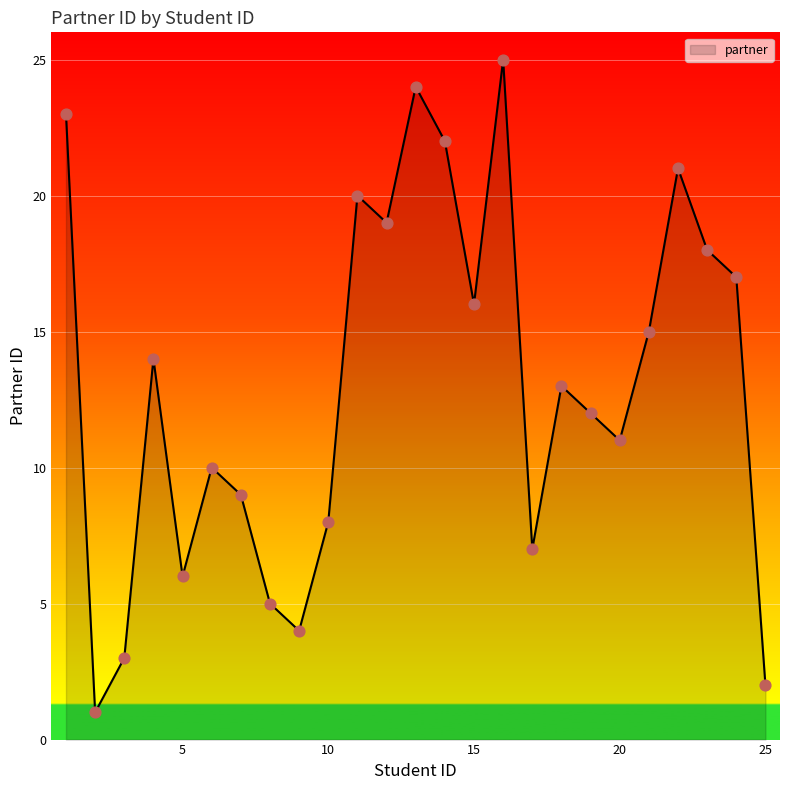

What is the maximum value shown in the chart?

25